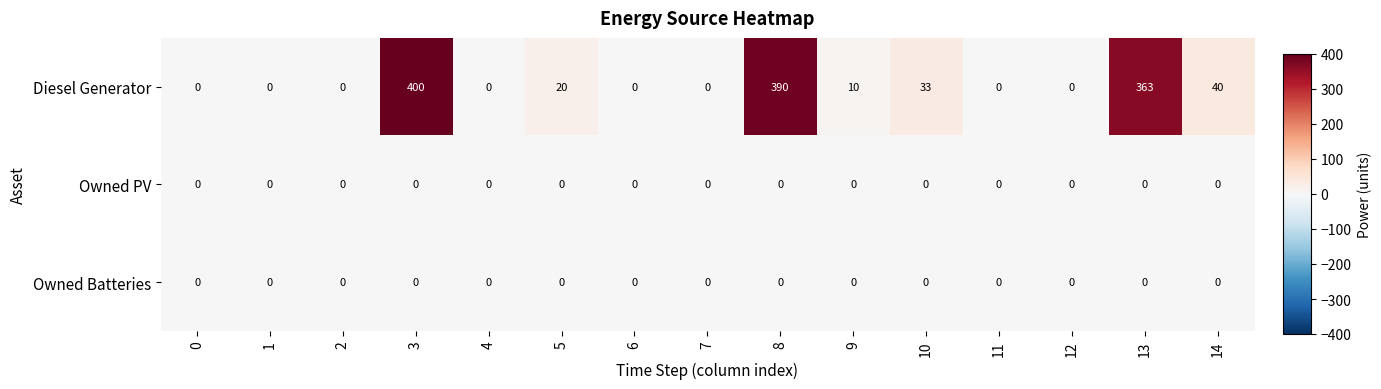

What is the greatest value displayed?

400